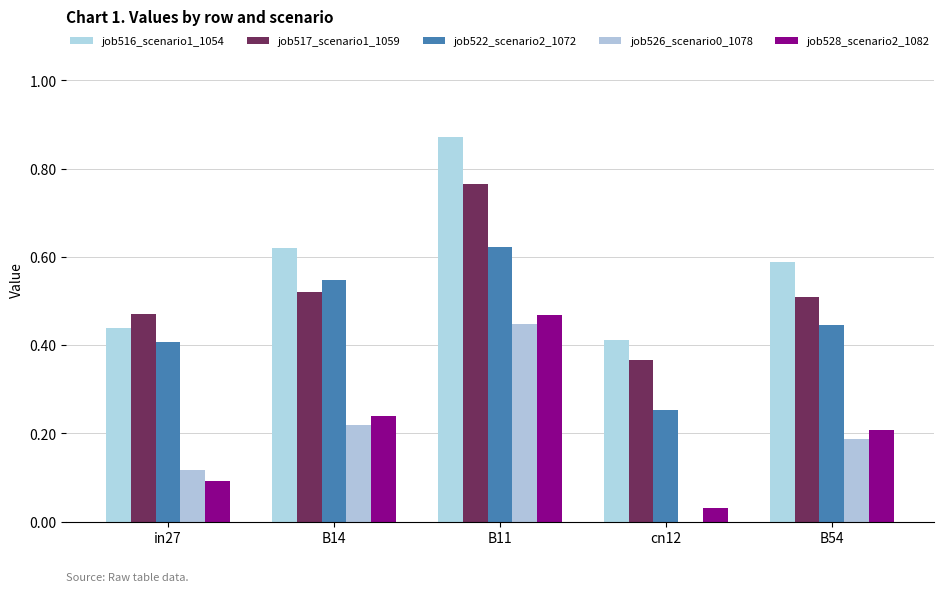

Reading left to right, list all the values displayed in this chart.

job516_scenario1_1054: in27=0.4	B14=0.6	B11=0.9	cn12=0.4	B54=0.6
job517_scenario1_1059: in27=0.5	B14=0.5	B11=0.8	cn12=0.4	B54=0.5
job522_scenario2_1072: in27=0.4	B14=0.5	B11=0.6	cn12=0.3	B54=0.4
job526_scenario0_1078: in27=0.1	B14=0.2	B11=0.4	cn12=0.0	B54=0.2
job528_scenario2_1082: in27=0.1	B14=0.2	B11=0.5	cn12=0.0	B54=0.2